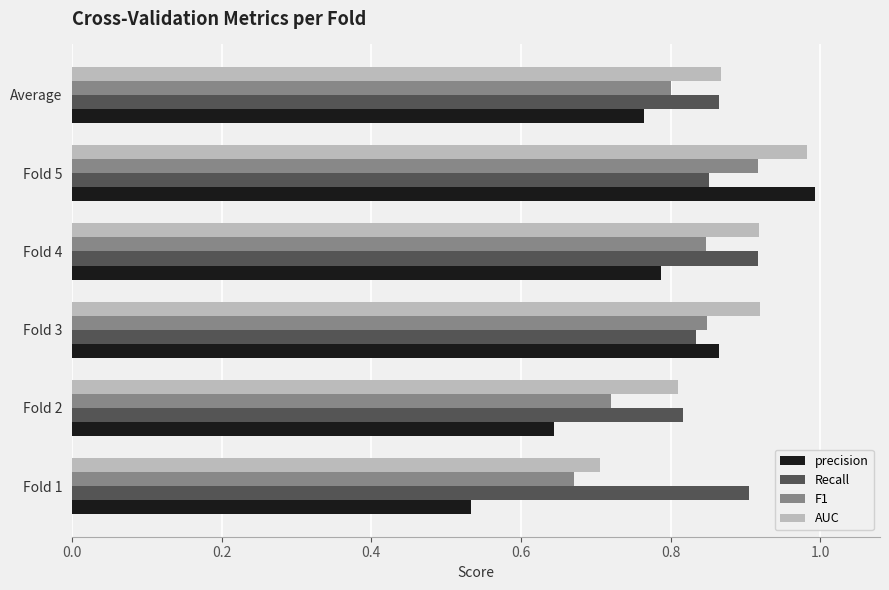

At which category is the sum across all series the highest?

Fold 5